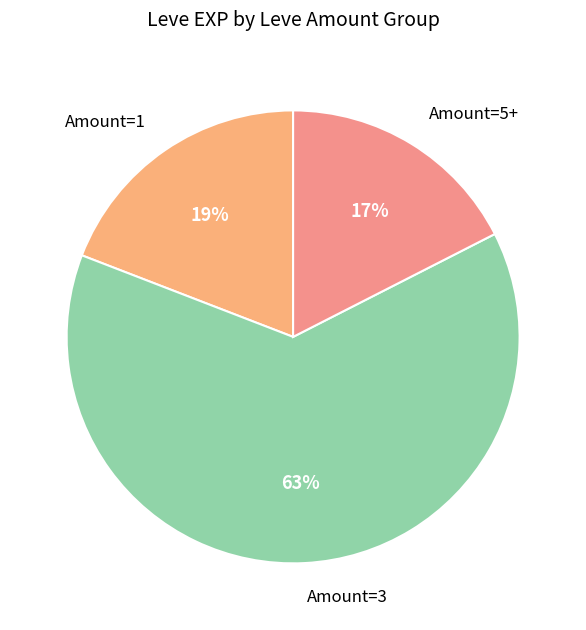

Which slice represents more than half of the pie?

Amount=3